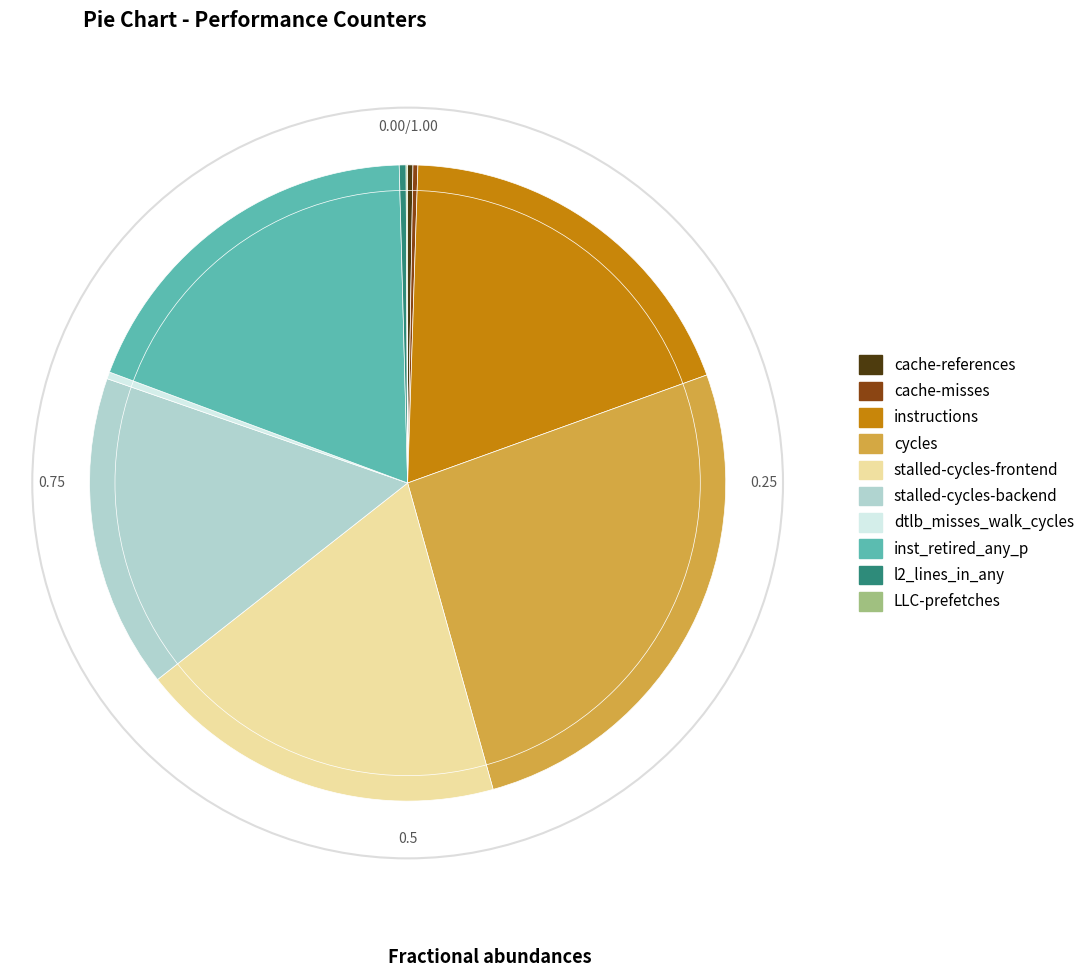

Is there a majority slice in this chart?

No